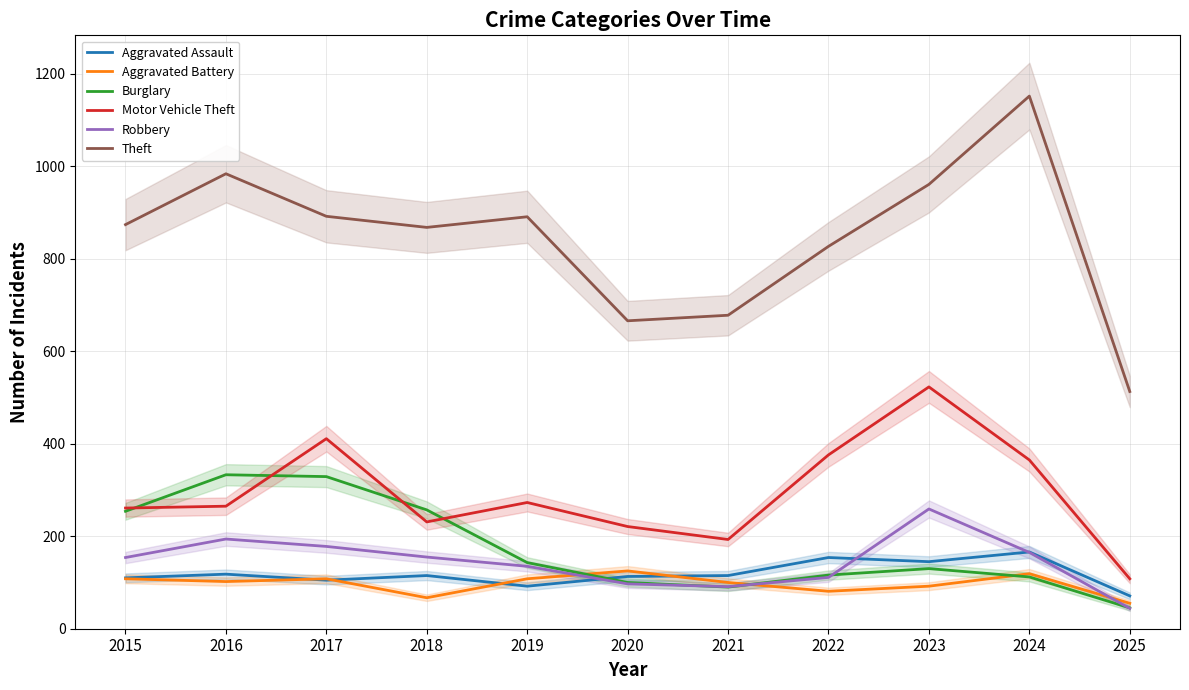

Which series has the widest spread of values?

Theft